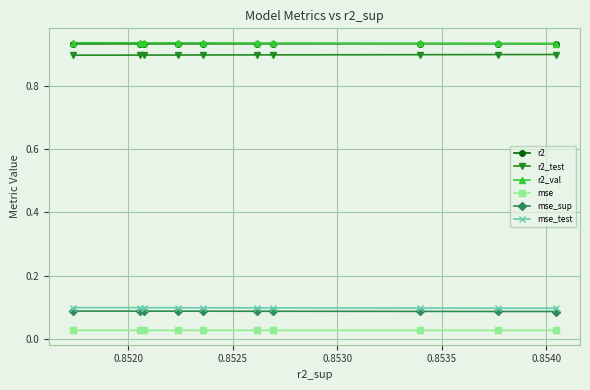

True or false: r2_test has more than 0 interior local peaks.

False